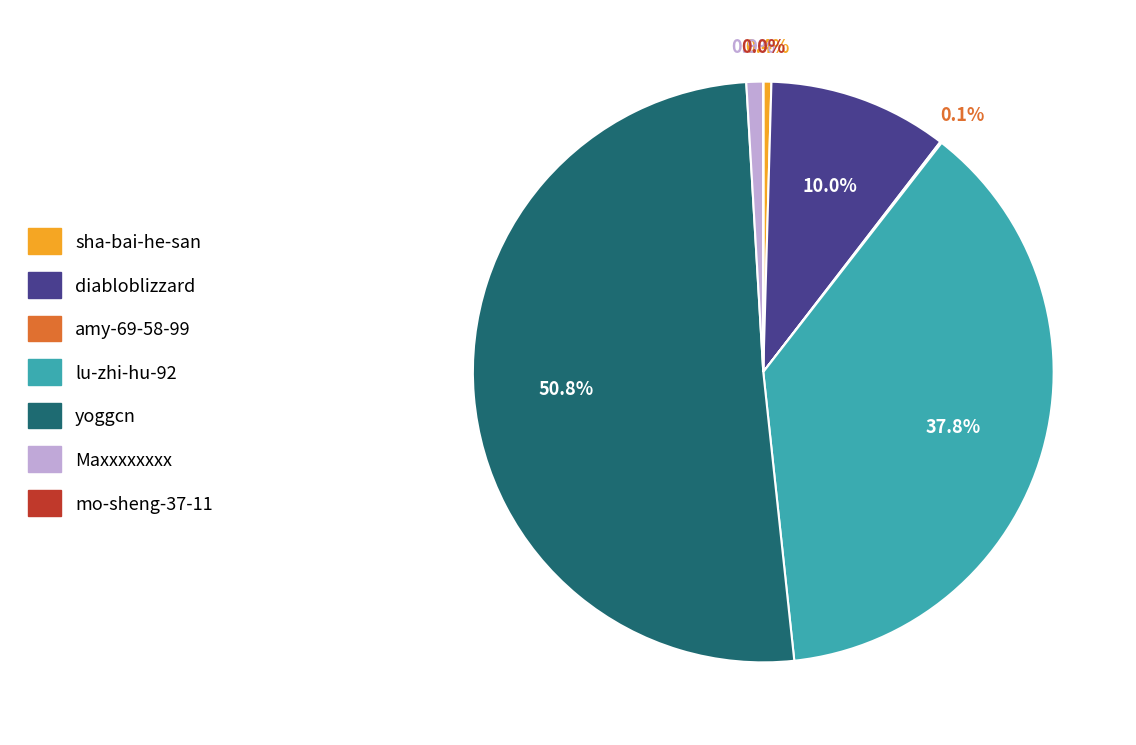

Which category has the biggest portion of the pie?

yoggcn